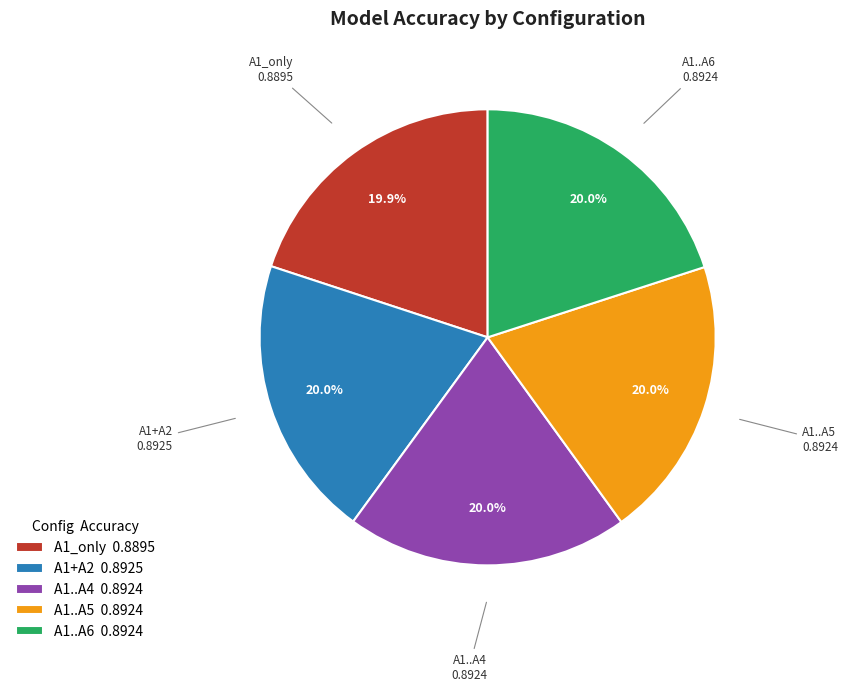

The A1..A6 slice represents 20% of the pie. True or false?

True